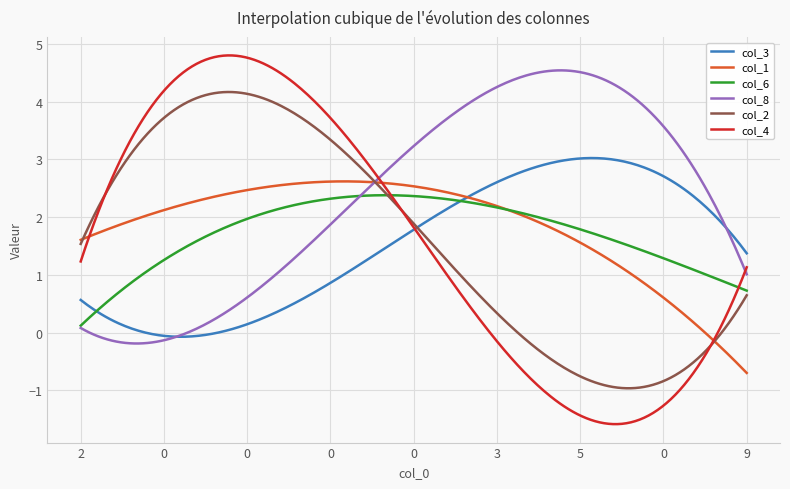

Which series has the largest total across all categories?

col_8